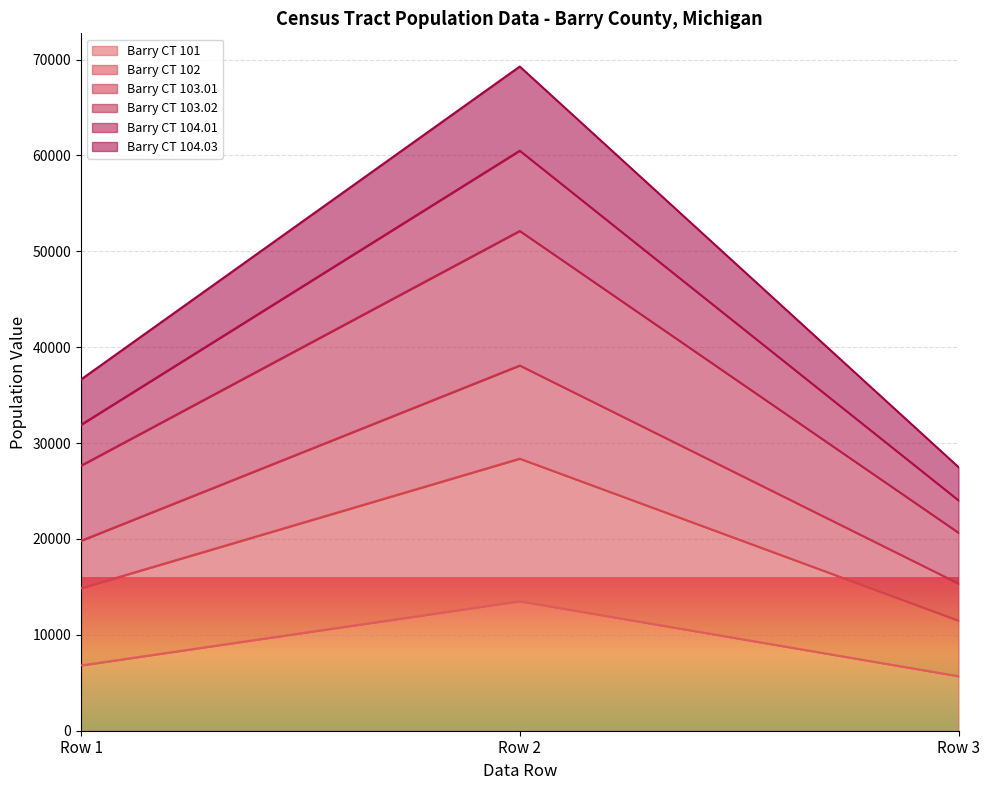

The value of Barry CT 101 at Row 2 is 21091. True or false?

False